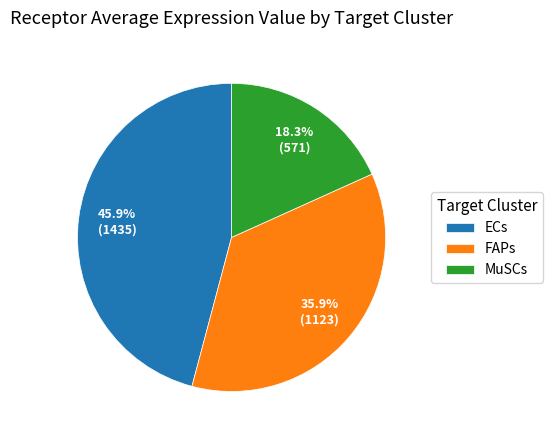

Rank the categories by value from lowest to highest.

MuSCs, FAPs, ECs